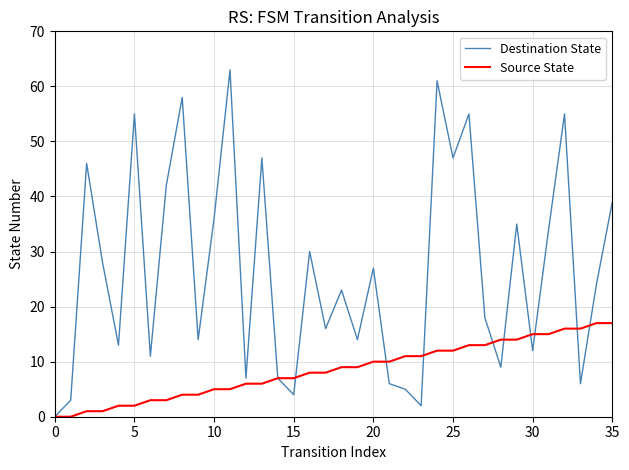

Reading left to right, extract all data points from this chart.

Destination State: 0	3	46	28	13	55	11	42	58	14	36	63	7	47	7	4	30	16	23	14	27	6	5	2	61	47	55	18	9	35	12	34	55	6	24	39
Source State: 0	0	1	1	2	2	3	3	4	4	5	5	6	6	7	7	8	8	9	9	10	10	11	11	12	12	13	13	14	14	15	15	16	16	17	17